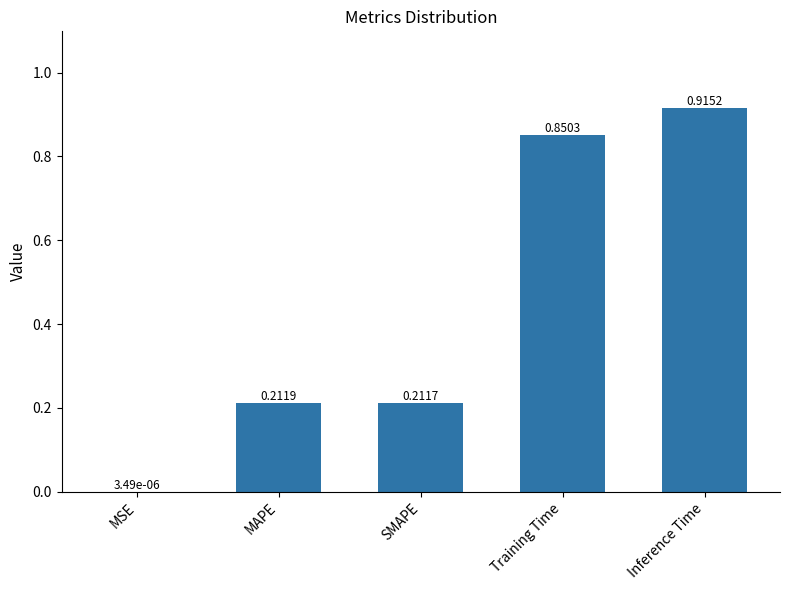

Which category has the highest value across all series?

Inference Time